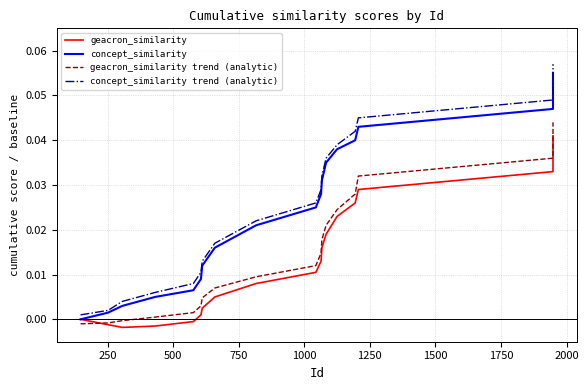

At how many categories does at least one series exceed 0?

19